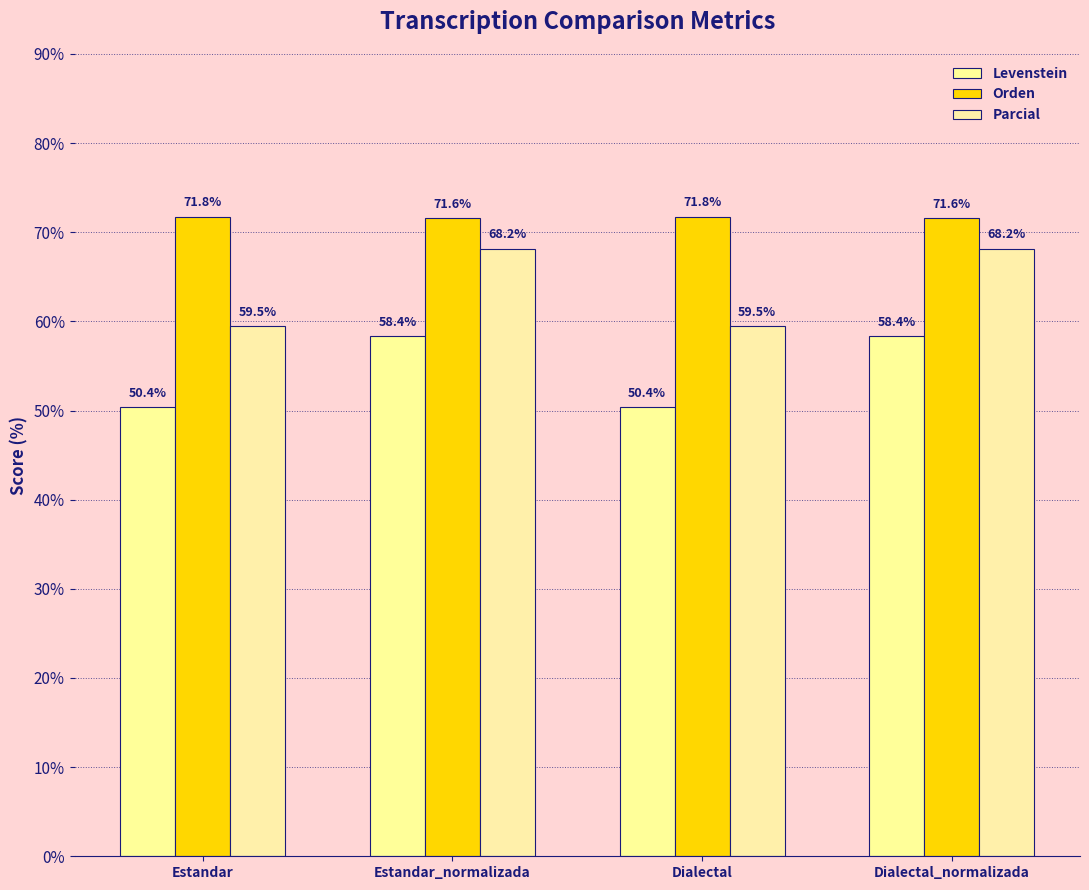

What is the difference between the highest and lowest values at Dialectal?

21.3